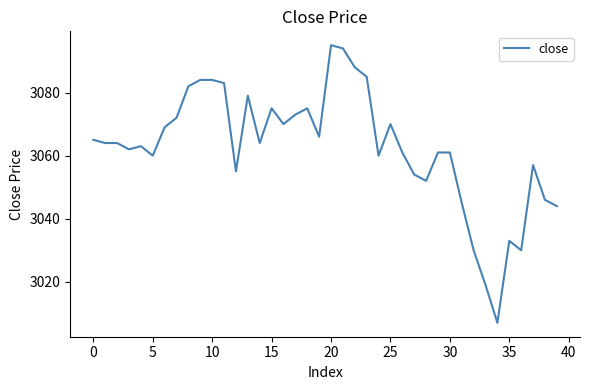

What is the smallest value displayed?

3007